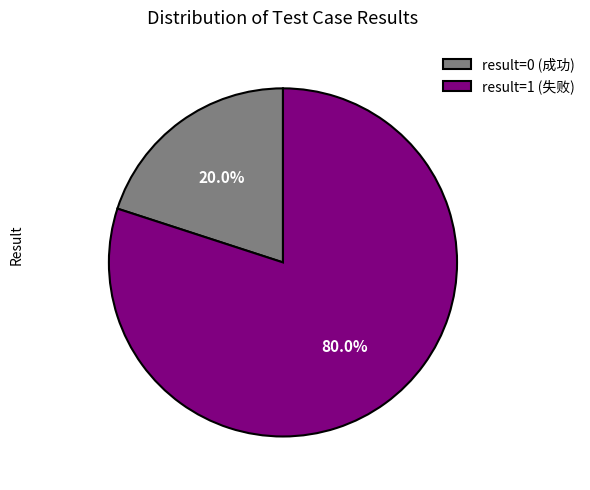

Count the number of slices in the pie.

2